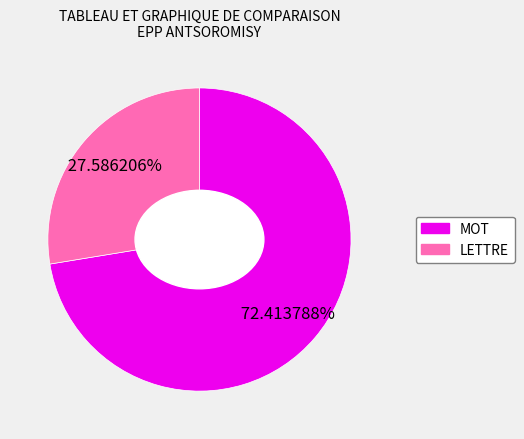

What is the total percentage of LETTRE and MOT?

100.0%